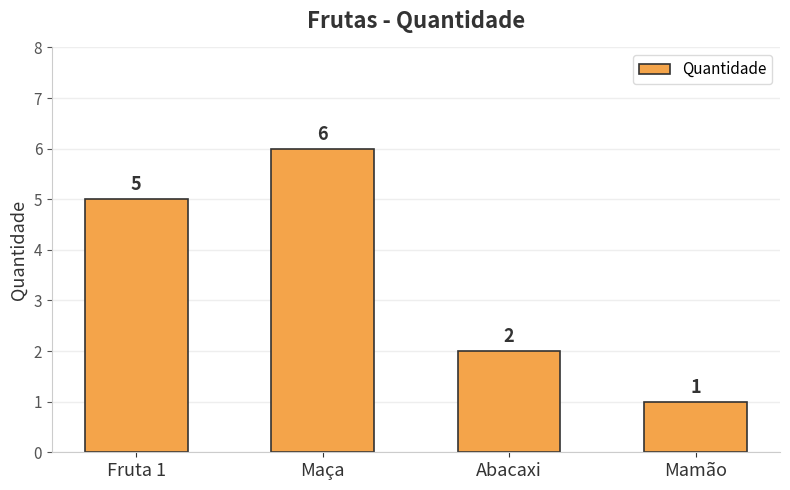

What is the change in value from Fruta 1 to Mamão?

-4